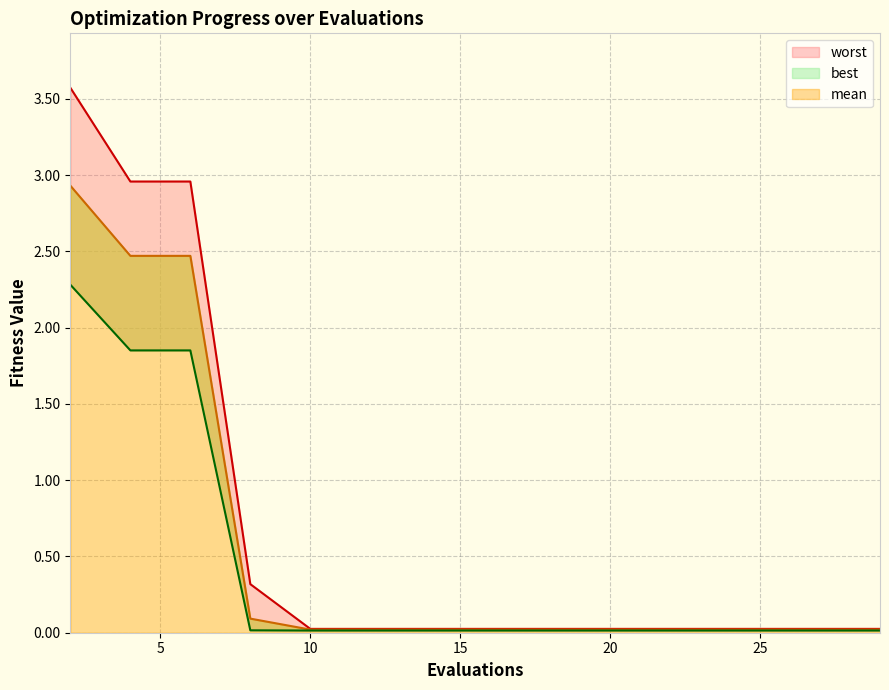

Rank the categories by mean value from highest to lowest.

2, 4, 6, 8, 10, 12, 14, 15, 17, 19, 21, 23, 25, 27, 29